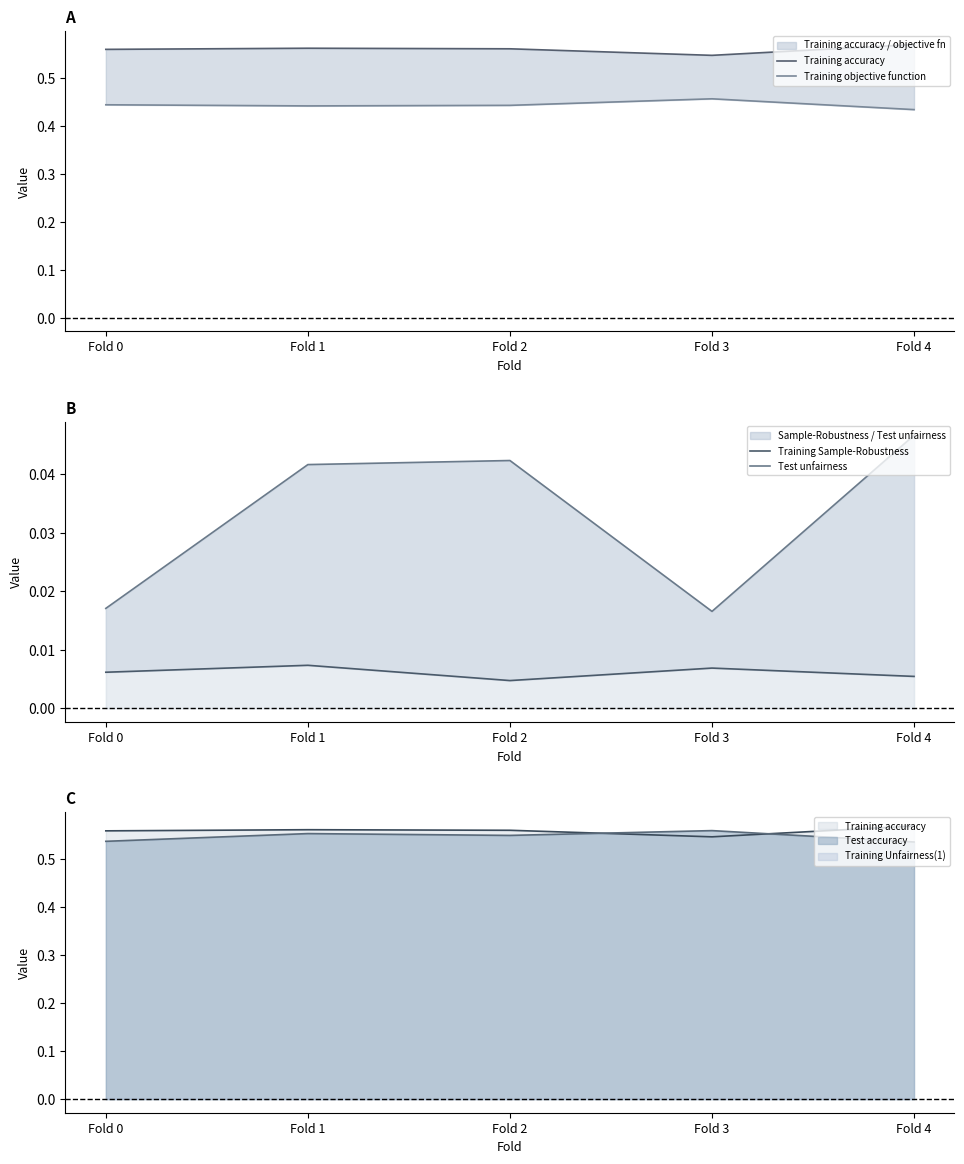

Between Fold 4 and Fold 1, which is larger?

Fold 4